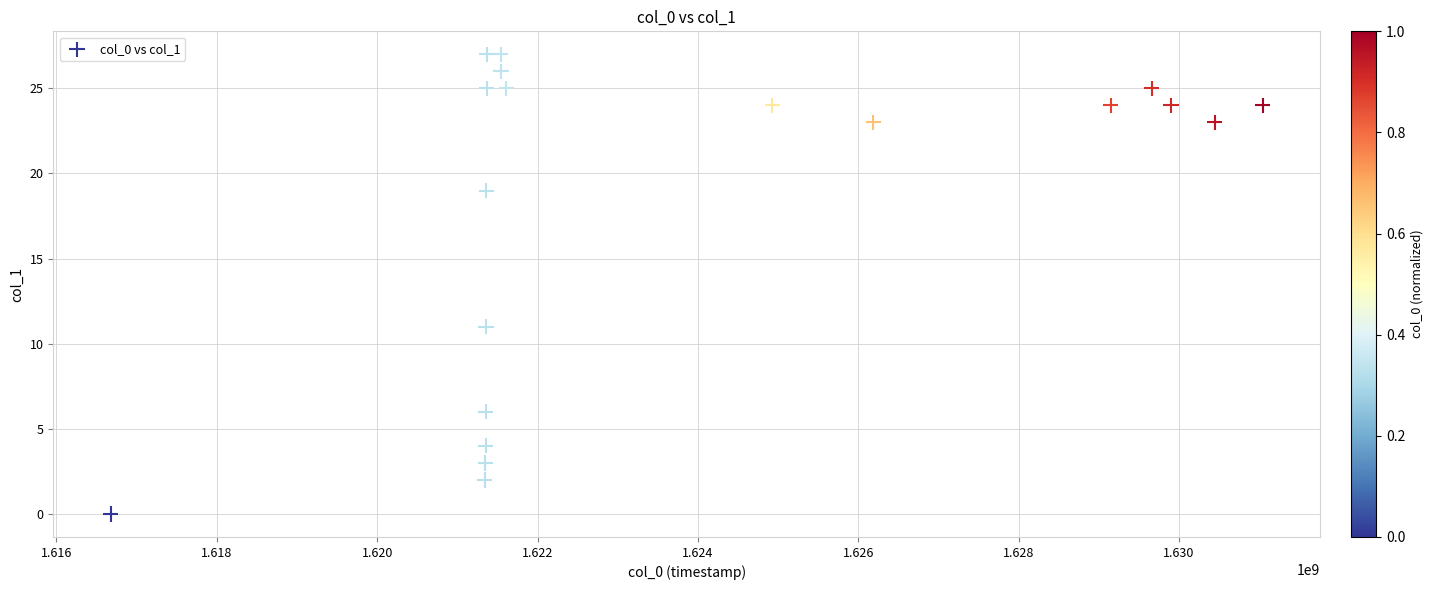

What Y value in the scatter plot is closest to 13?

11